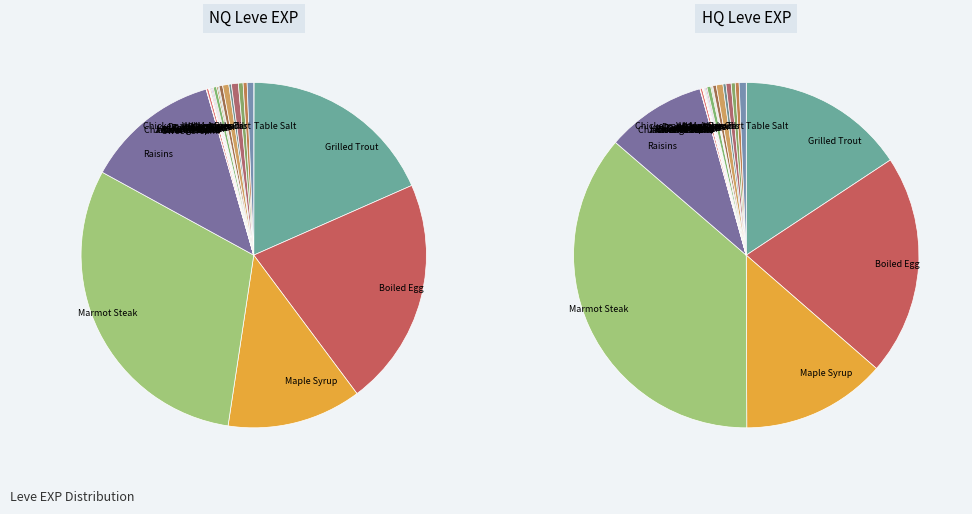

Is it true that Grilled Trout is 9% of the pie?

False